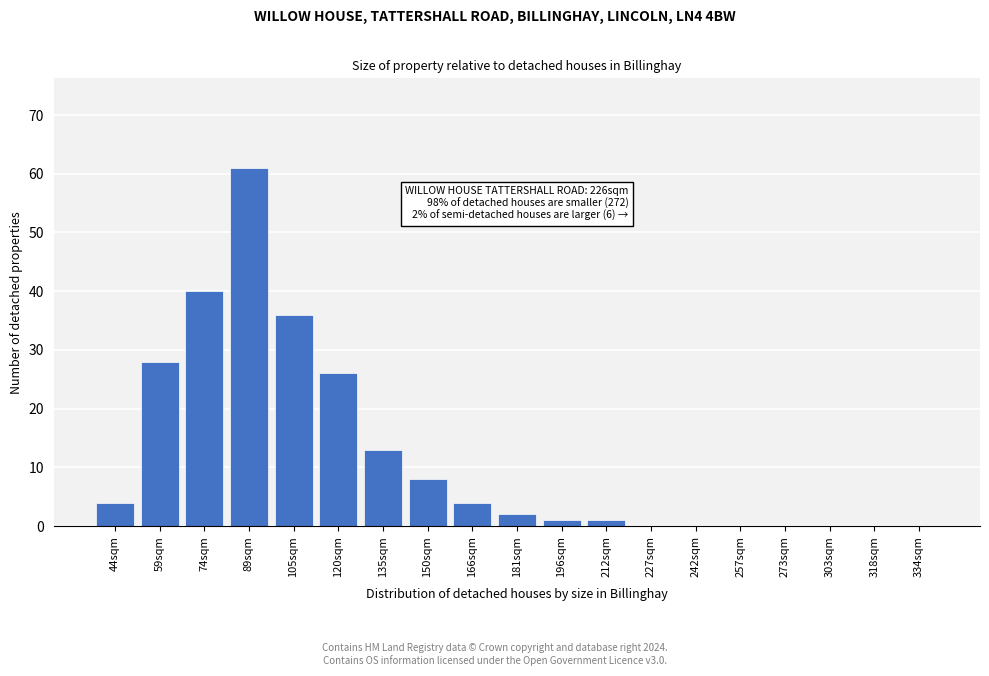

Reading left to right, extract all data points from this chart.

44sqm=4	59sqm=28	74sqm=40	89sqm=61	105sqm=36	120sqm=26	135sqm=13	150sqm=8	166sqm=4	181sqm=2	196sqm=1	212sqm=1	227sqm=0	242sqm=0	257sqm=0	273sqm=0	303sqm=0	318sqm=0	334sqm=0